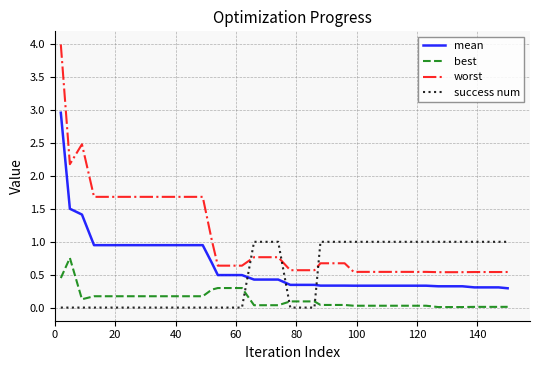

Does the chart display data point markers on the line(s)?

No